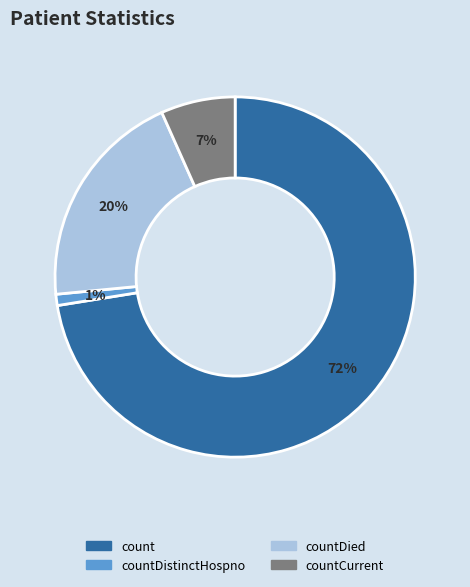

How many slices are in this pie chart?

4